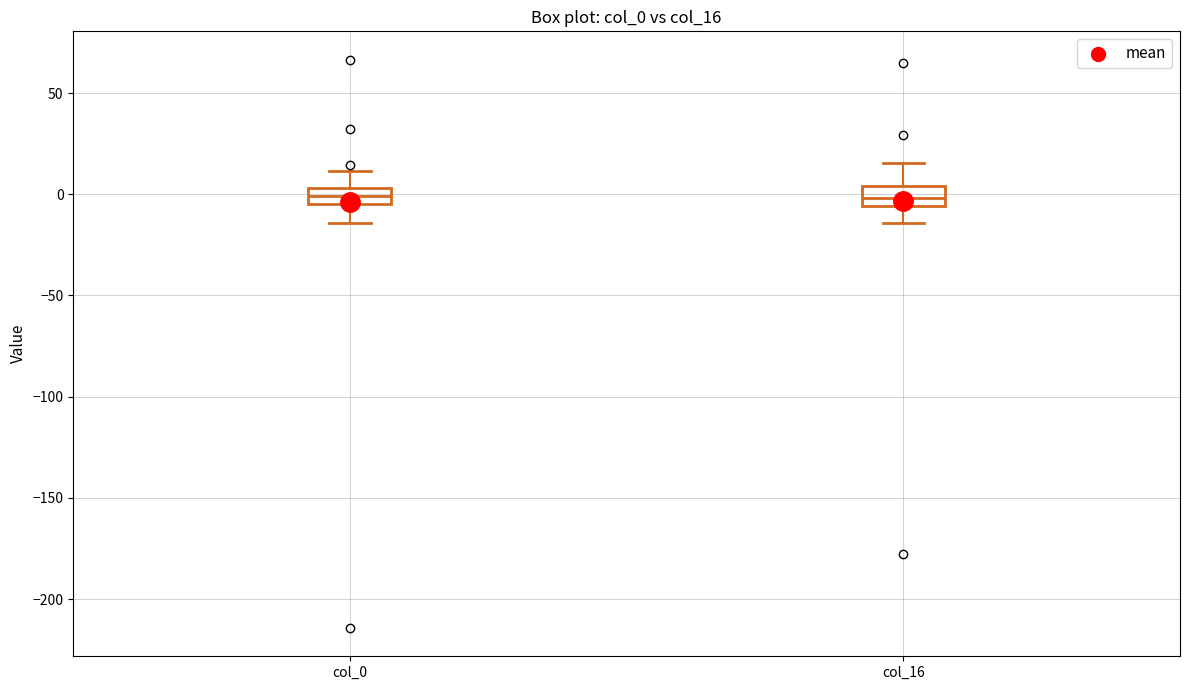

Reading left to right, transcribe this box plot: for each box, give where its median line is, the range the box spans, and where its two whiskers end, as read against the y-axis. The values are not printed on the chart, so give them approximately, as read against the axis.

col_0: median 0, box -5 to 5, whiskers -15 to 10
col_16: median 0, box -5 to 5, whiskers -15 to 15